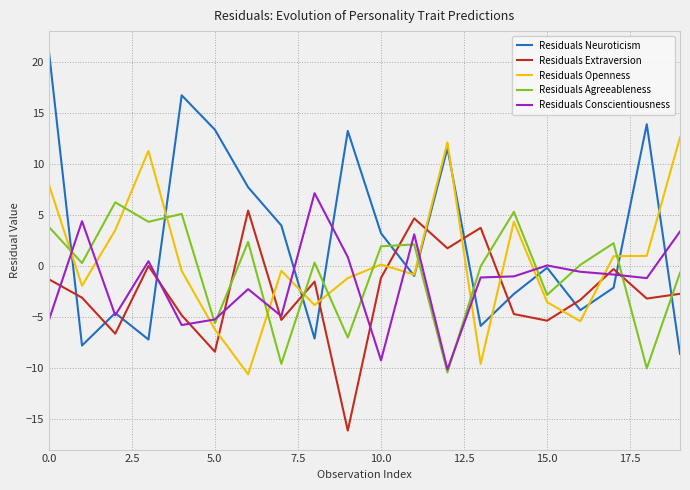

How many times do Residuals Extraversion and Residuals Neuroticism cross each other?

13